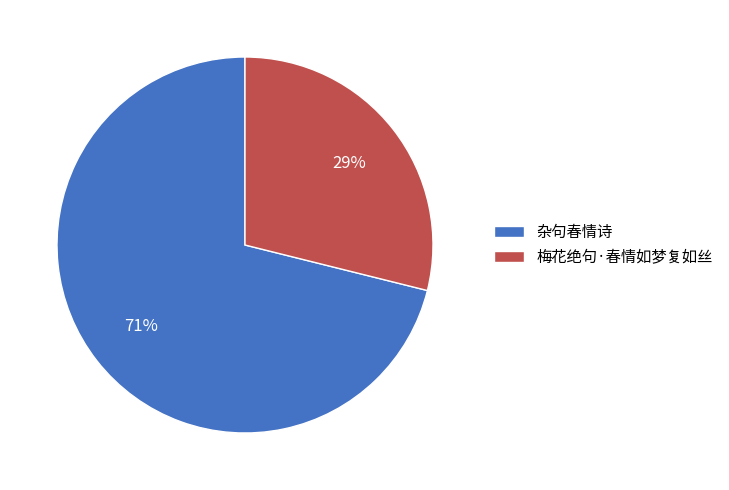

The 杂句春情诗 slice represents 63% of the pie. True or false?

False